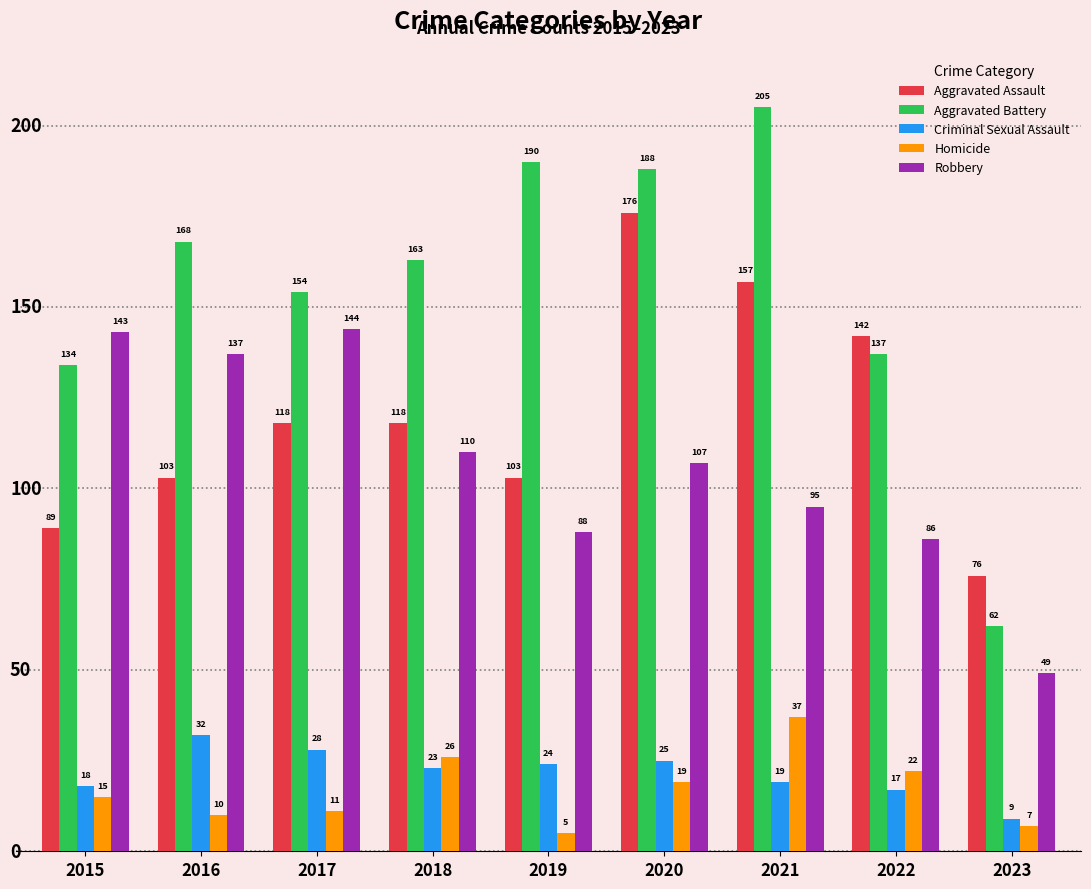

What is the difference between the maximum and second lowest values in the Robbery series?

58